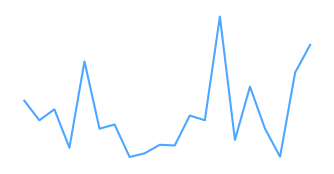

Reading left to right, extract all data points from this chart.

399900	329900	369000	232000	539900	299900	314900	198999	212000	242500	239999	347000	329999	699900	259900	449900	299900	199900	499998	599000